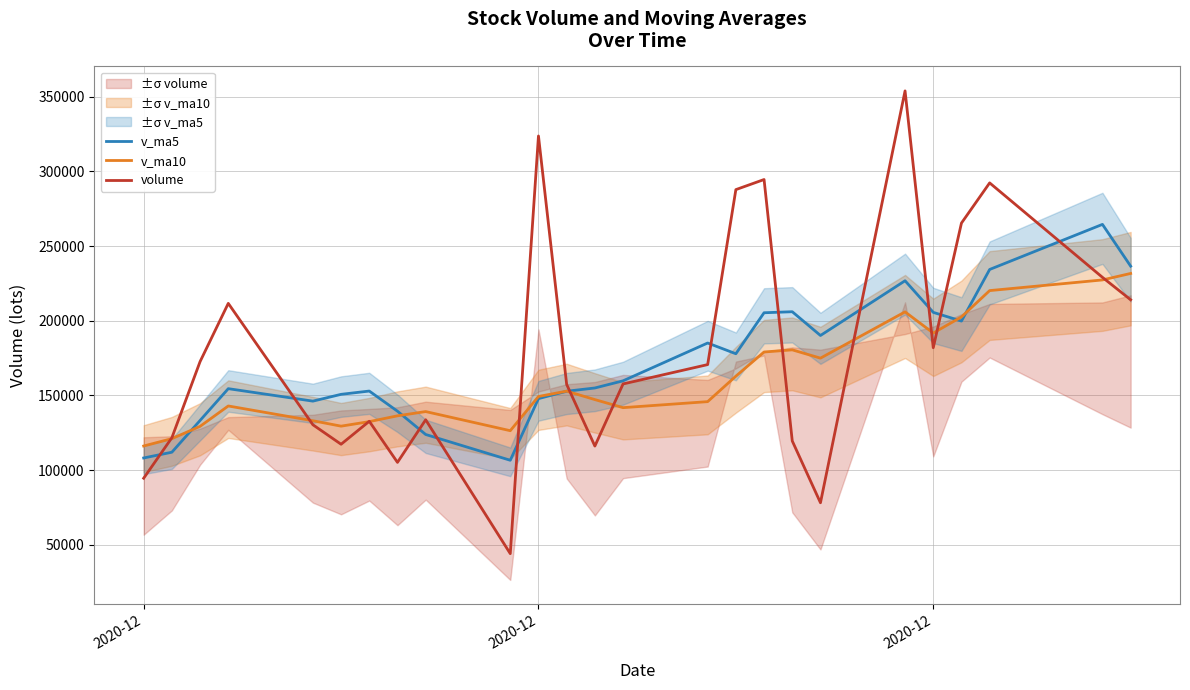

How many lines are shown in the chart?

3